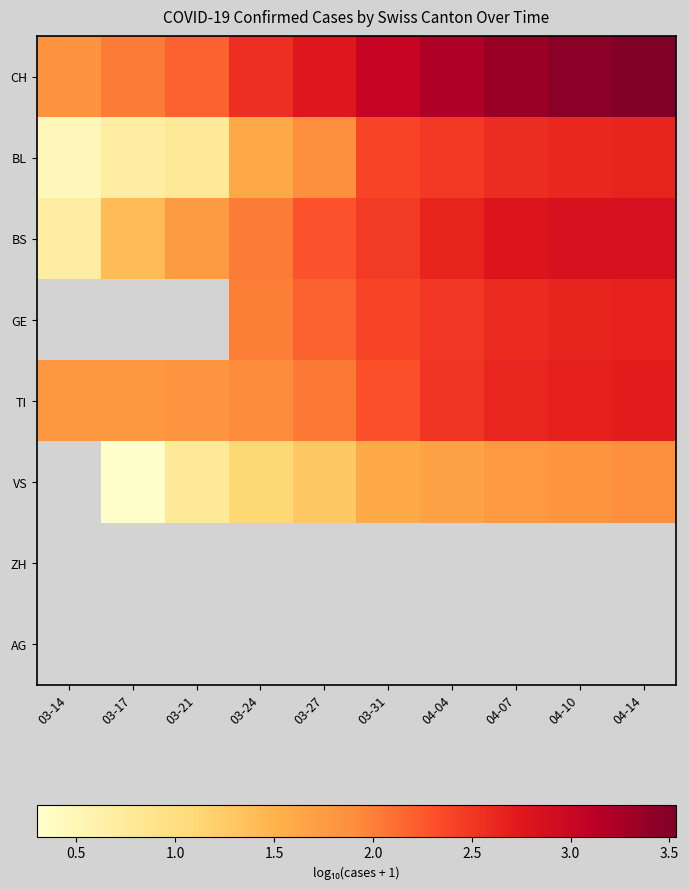

Between 03-27 and 04-07, which series saw the biggest shift?

BL